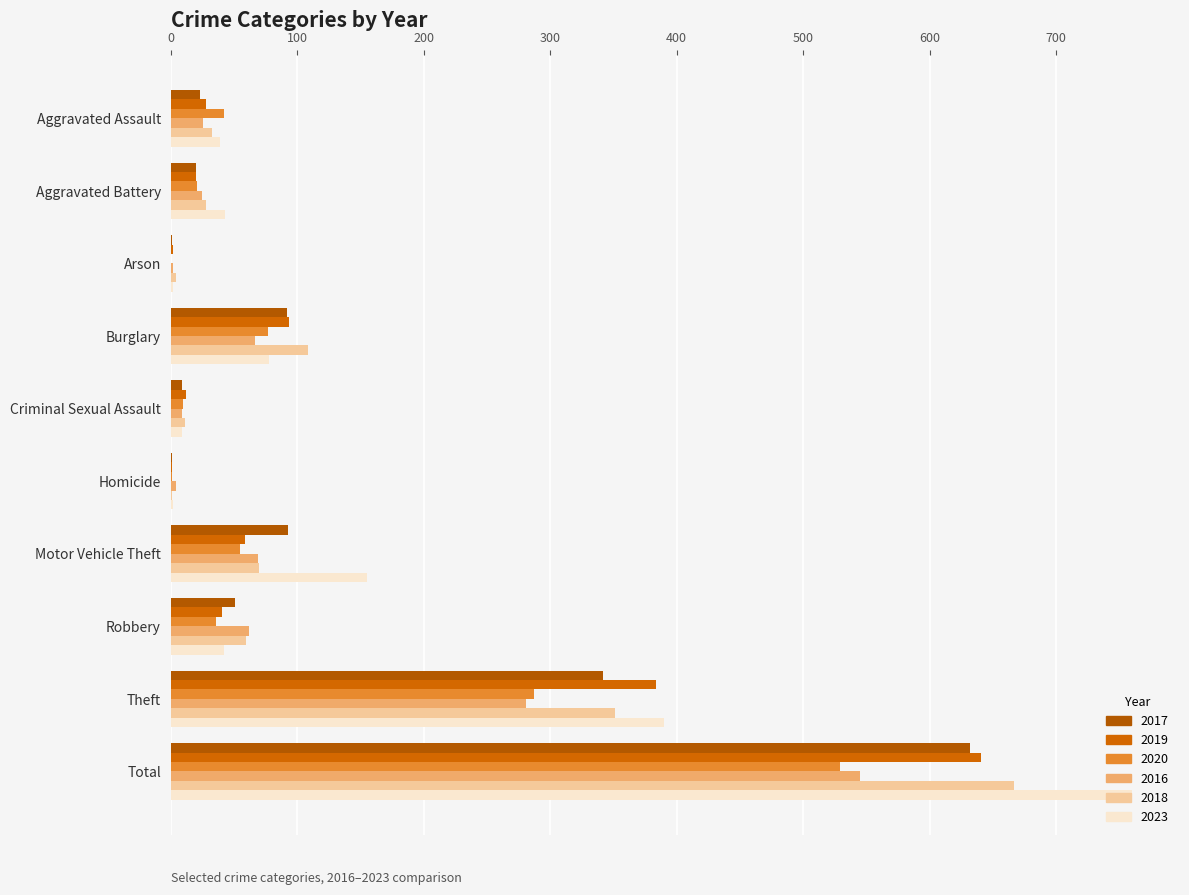

How many distinct data groups are displayed?

6